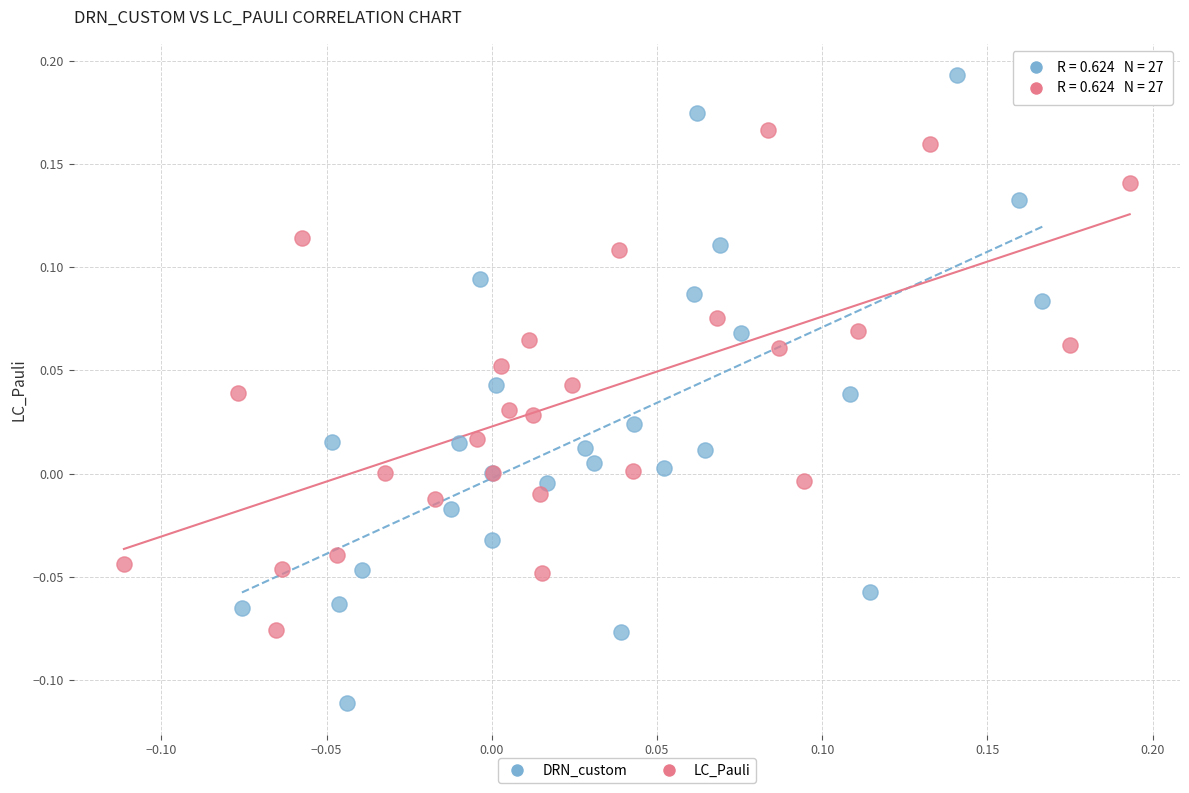

Which series reaches the maximum Y coordinate?

DRN_custom